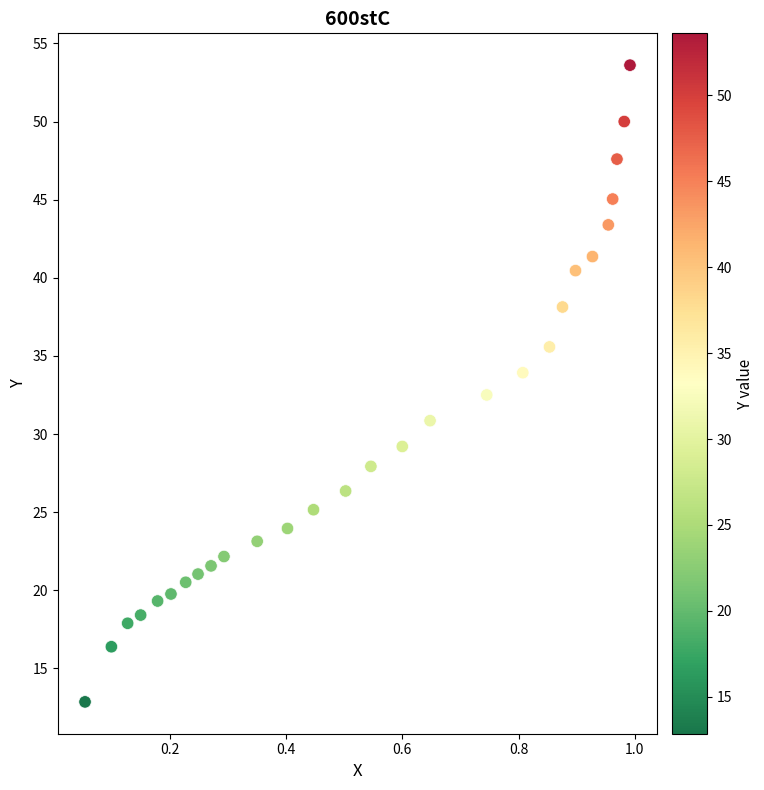

What is the range of Y values (max minus min)?

40.8